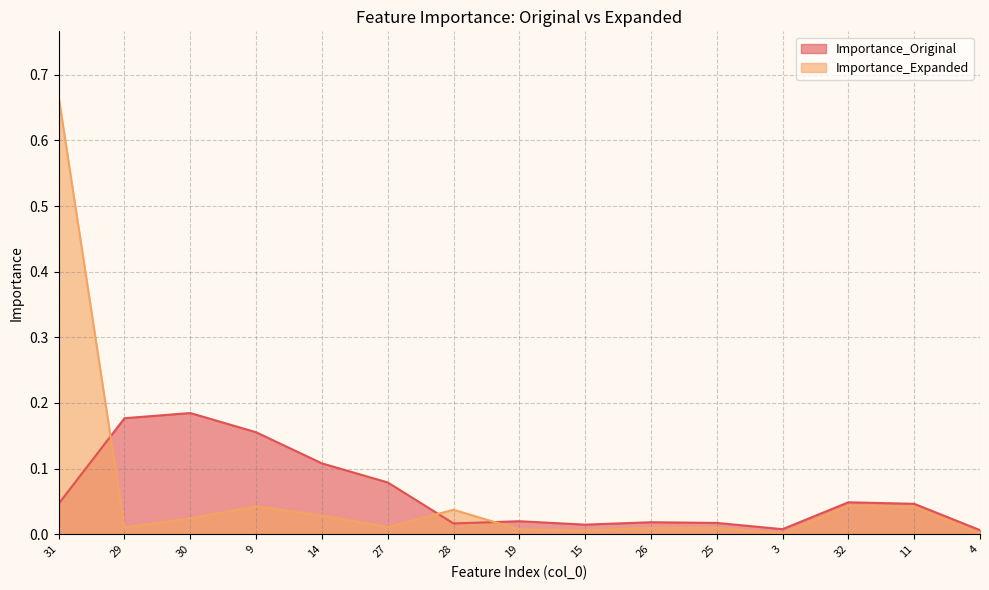

The Importance_Expanded series shows 0.1 at 9. True or false?

False